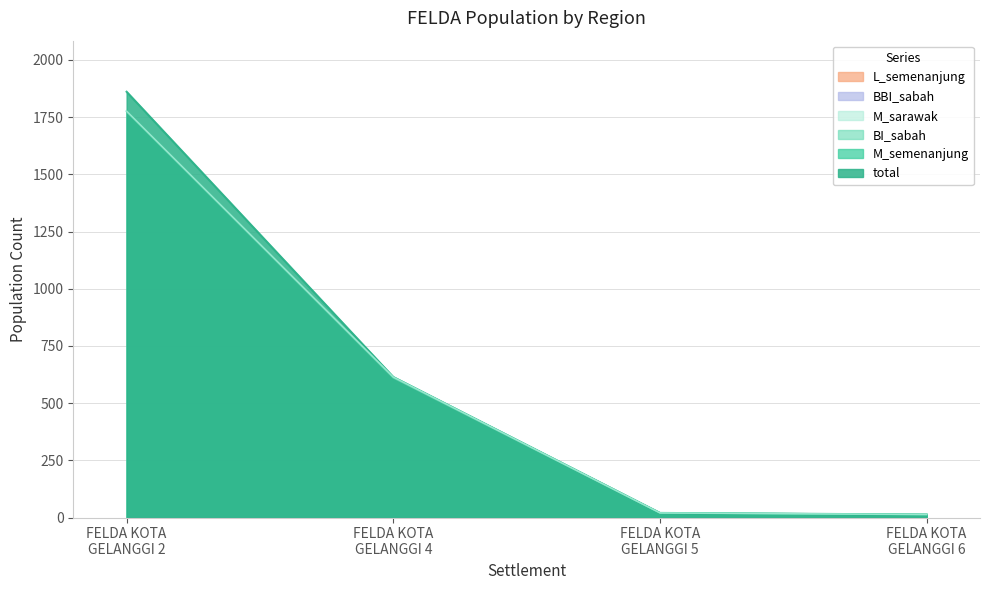

Does the chart display data point markers on the line(s)?

No